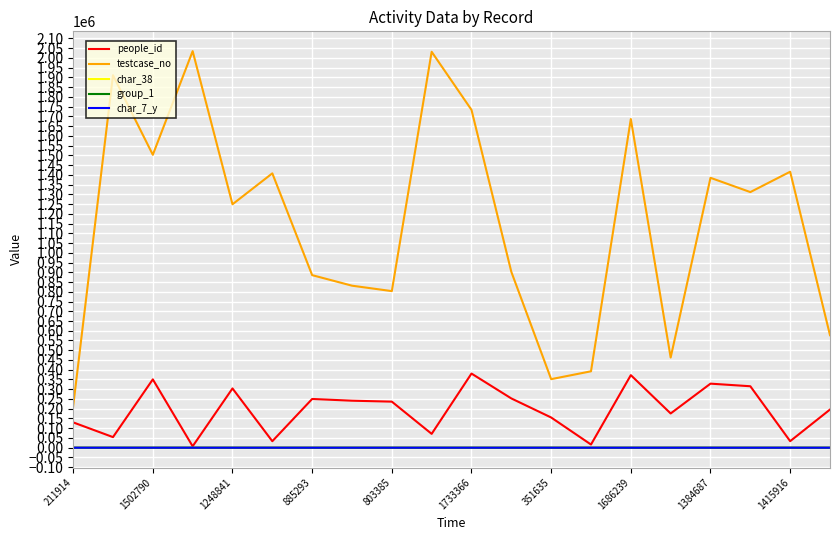

Which series has the largest total across all categories?

testcase_no